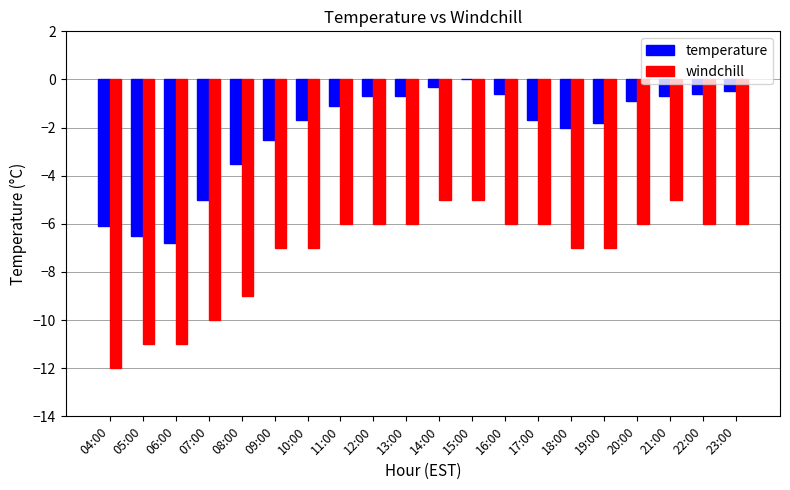

The value of temperature at 05:00 is -2.0. True or false?

False